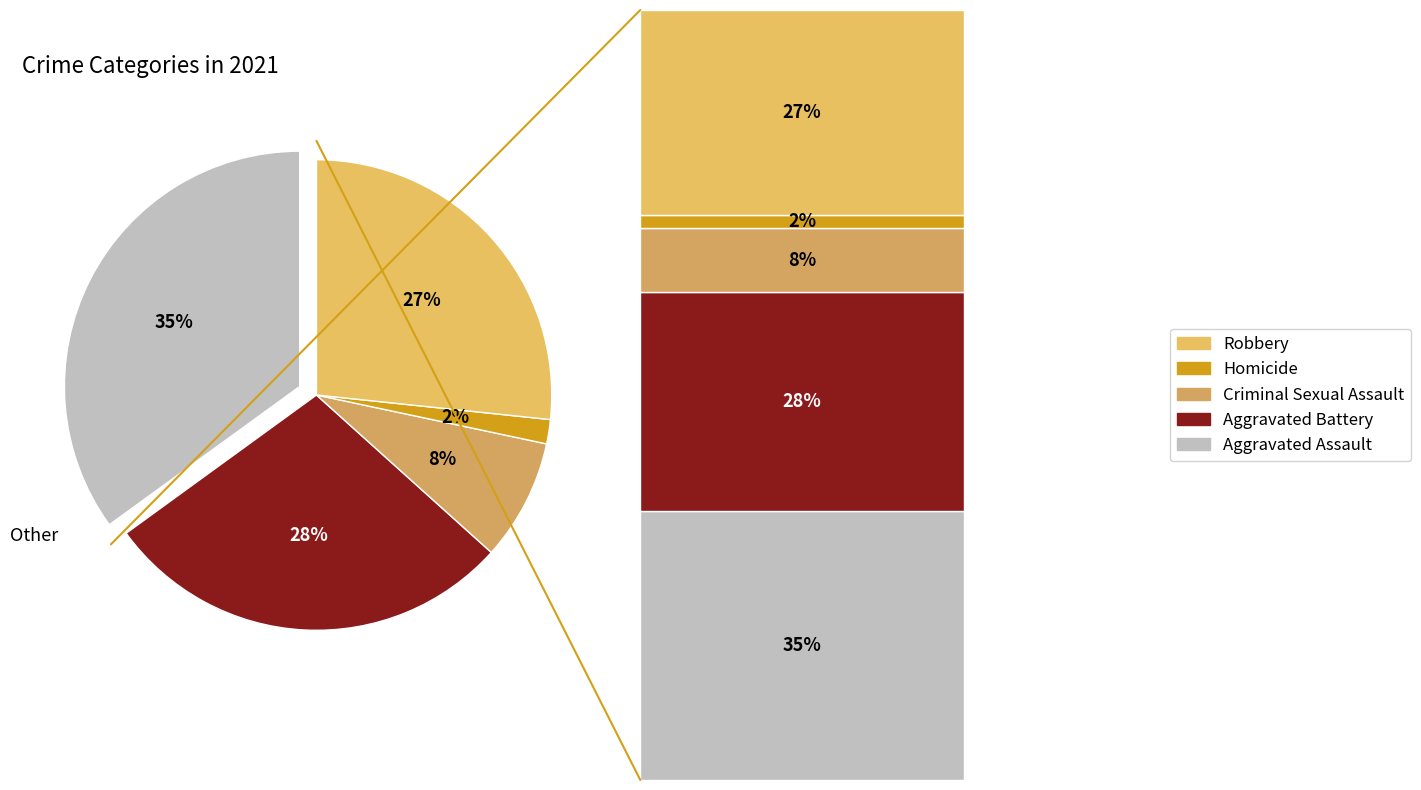

To the nearest percent, what is the average slice percentage?

20%